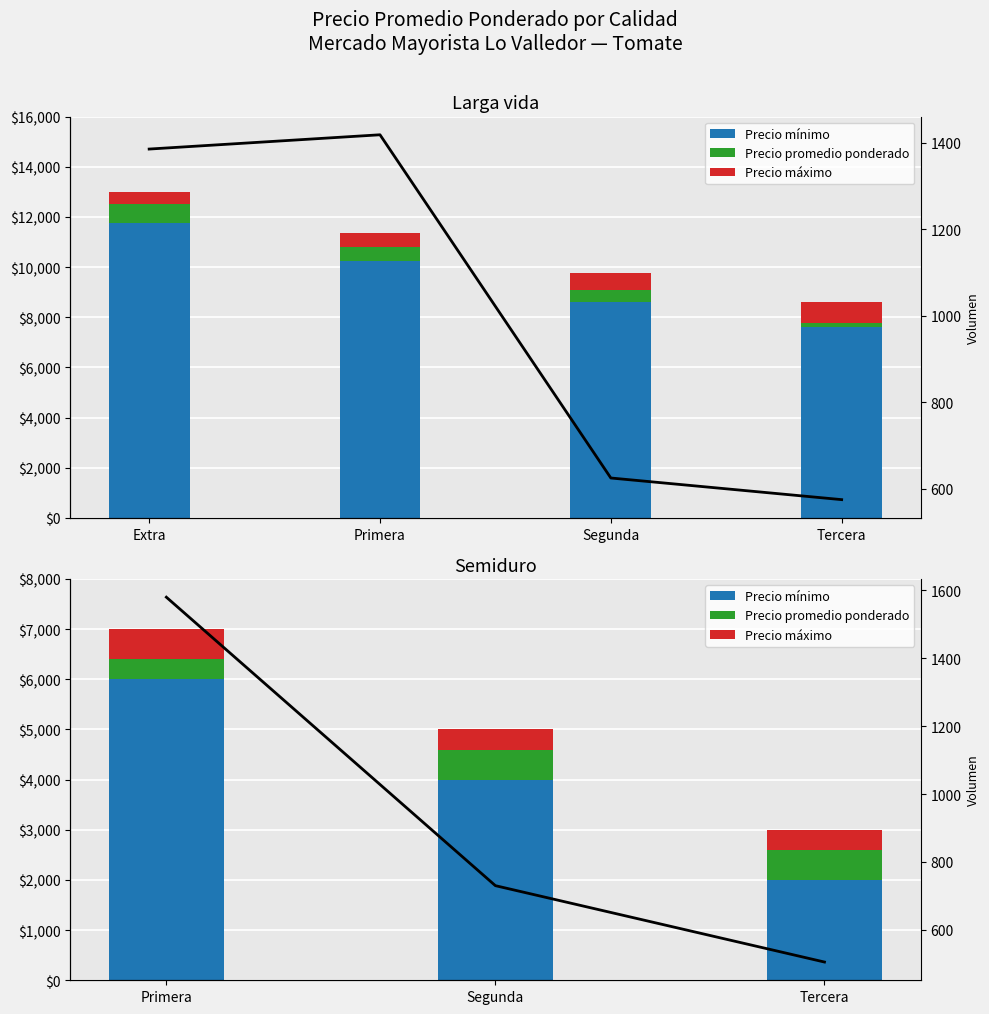

What is the difference between the maximum and second lowest values in the Precio máximo series?

190